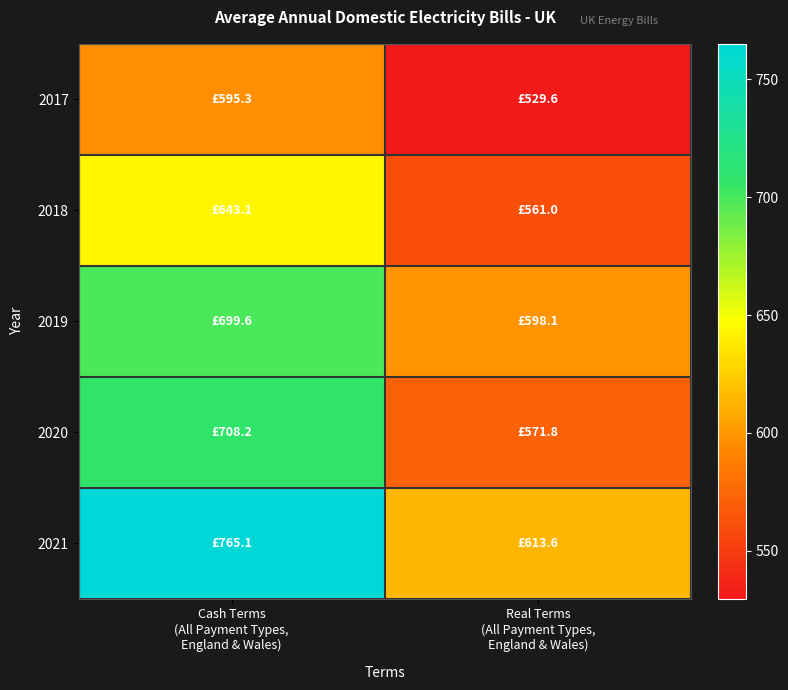

Reading left to right, transcribe all the data shown in this chart.

2017: Cash Terms
(All Payment Types,
England & Wales)=595.3	Real Terms
(All Payment Types,
England & Wales)=529.6
2018: Cash Terms
(All Payment Types,
England & Wales)=643.1	Real Terms
(All Payment Types,
England & Wales)=561.0
2019: Cash Terms
(All Payment Types,
England & Wales)=699.6	Real Terms
(All Payment Types,
England & Wales)=598.1
2020: Cash Terms
(All Payment Types,
England & Wales)=708.2	Real Terms
(All Payment Types,
England & Wales)=571.8
2021: Cash Terms
(All Payment Types,
England & Wales)=765.1	Real Terms
(All Payment Types,
England & Wales)=613.6